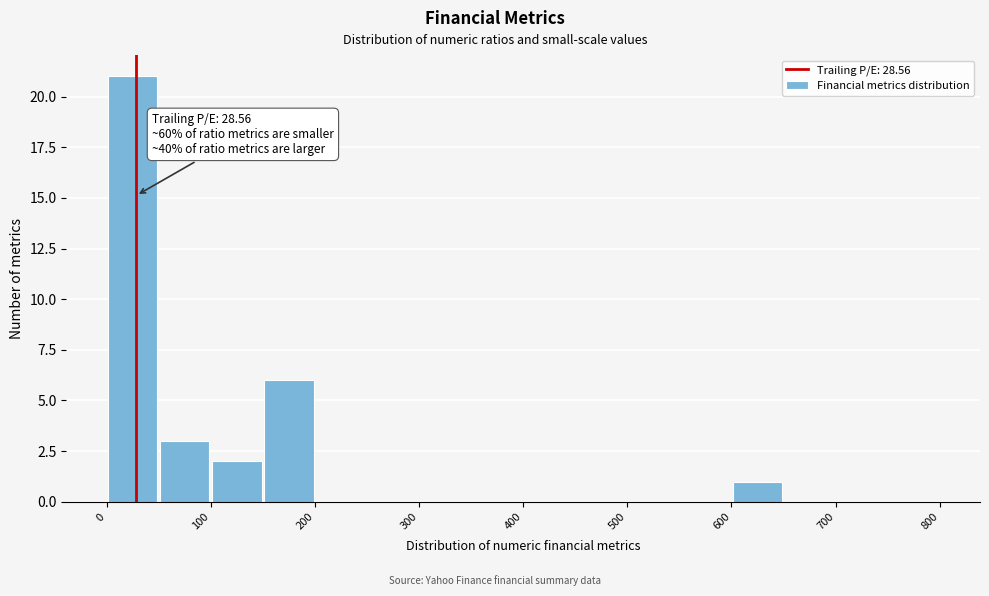

Over which range of the x-axis is the bar tallest?

0 to 50